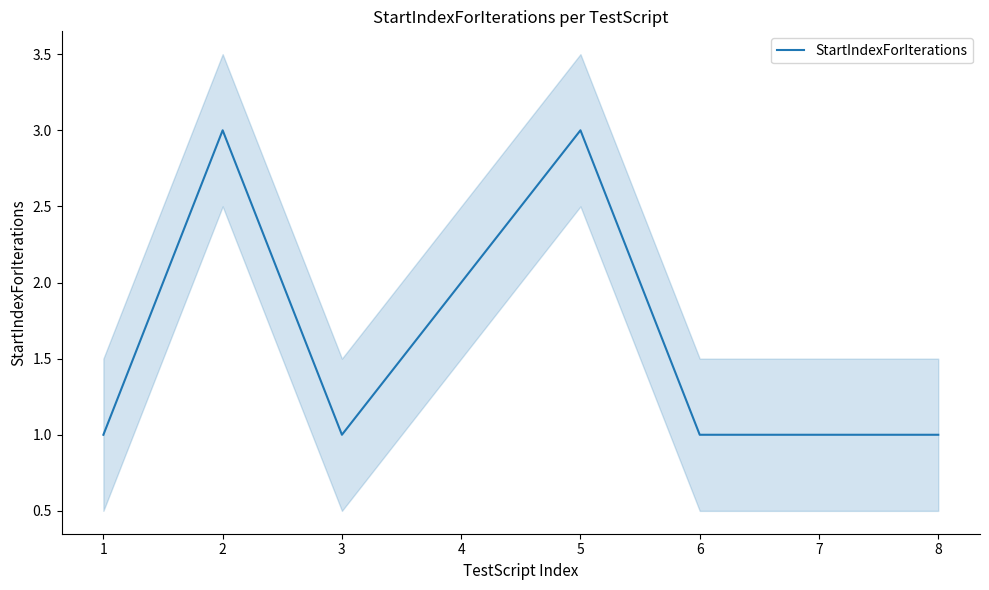

Does the chart have visible grid lines?

No